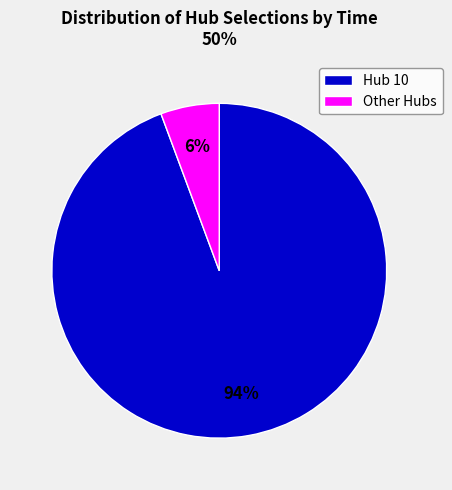

Count the number of slices in the pie.

2